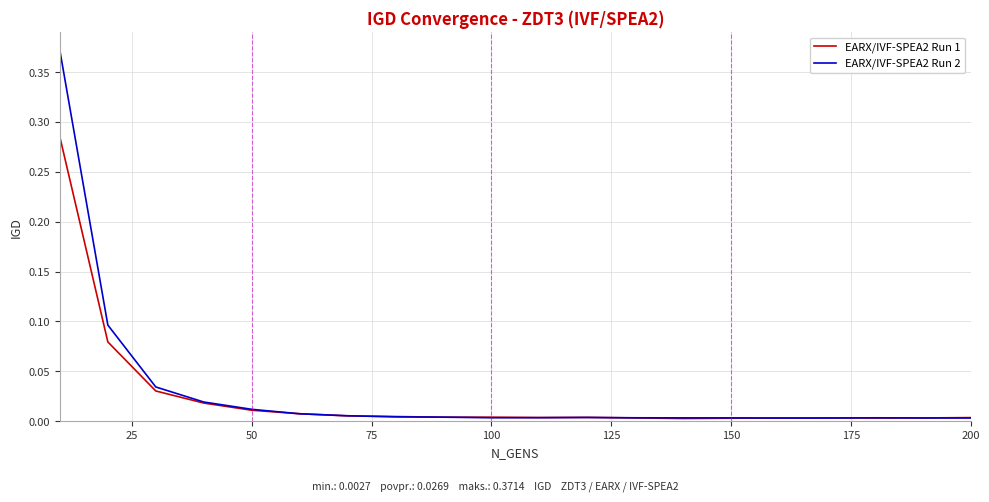

Which series has the largest range (max minus min)?

EARX/IVF-SPEA2 Run 2